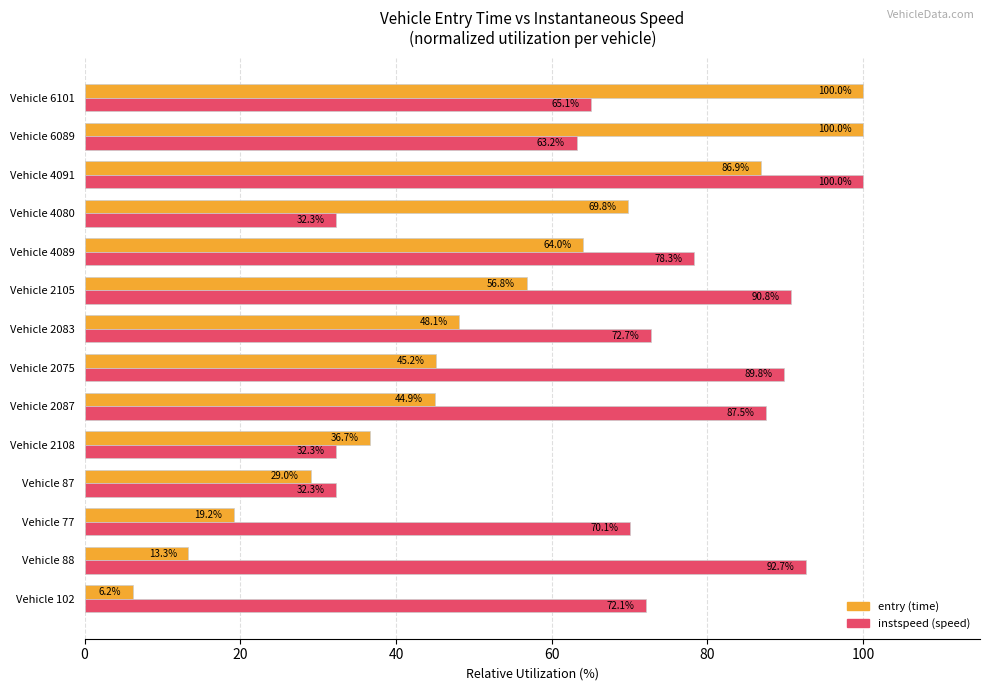

What is the maximum value shown in the chart?

100.0